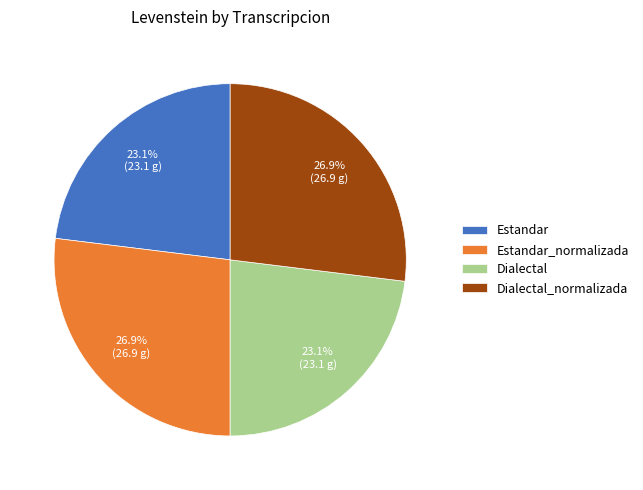

The Dialectal_normalizada slice represents 27% of the pie. True or false?

True